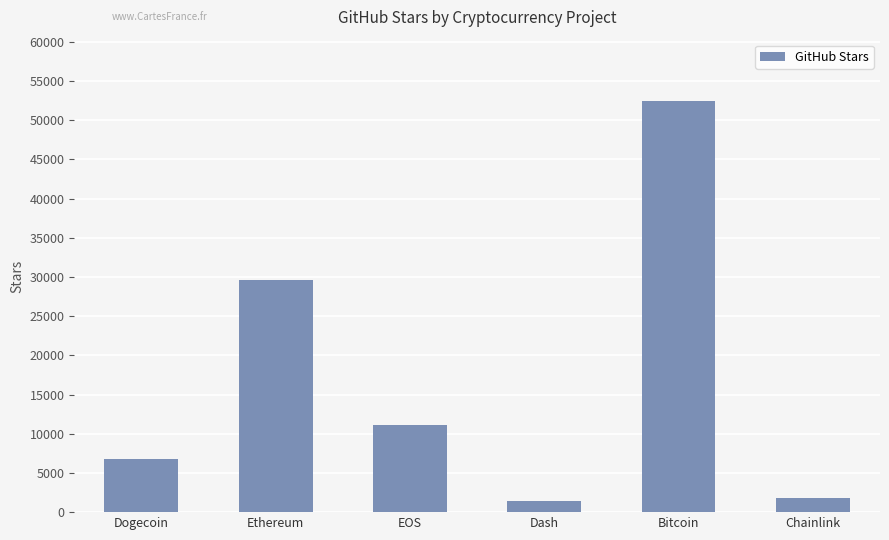

What is the value of the 2nd bar from the left?

29592